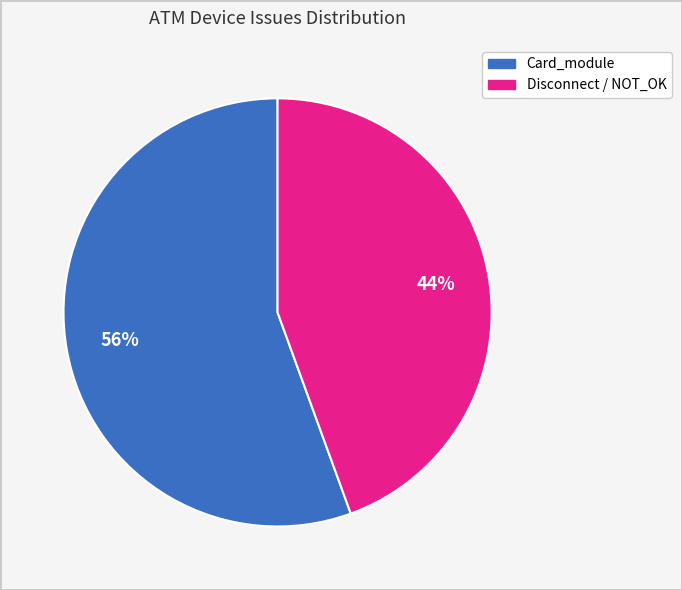

Is there a majority slice in this chart?

Yes